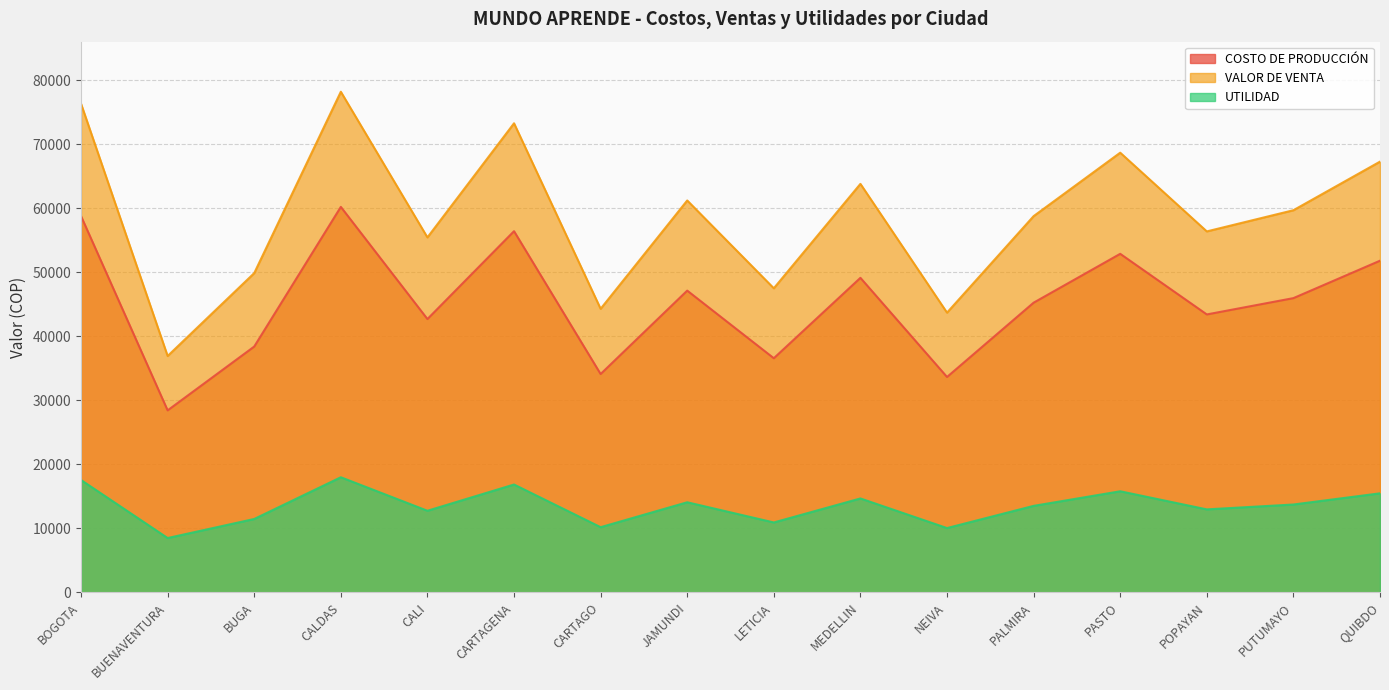

Where is the first local minimum for UTILIDAD?

BUENAVENTURA